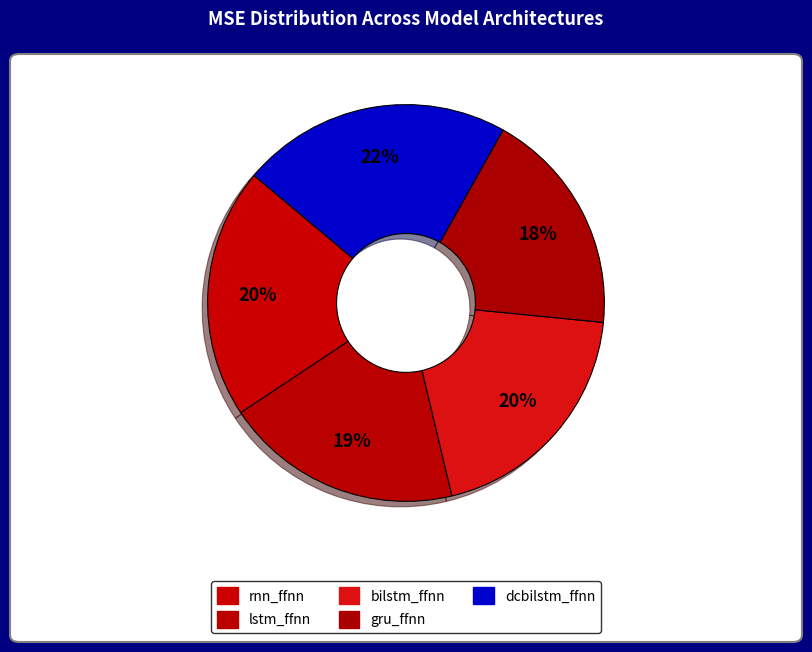

Which has a higher value, lstm_ffnn or dcbilstm_ffnn?

dcbilstm_ffnn